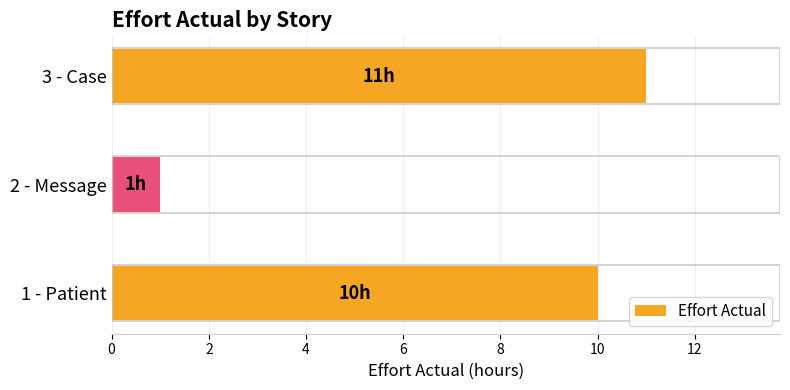

What is the difference between the maximum and minimum values?

10